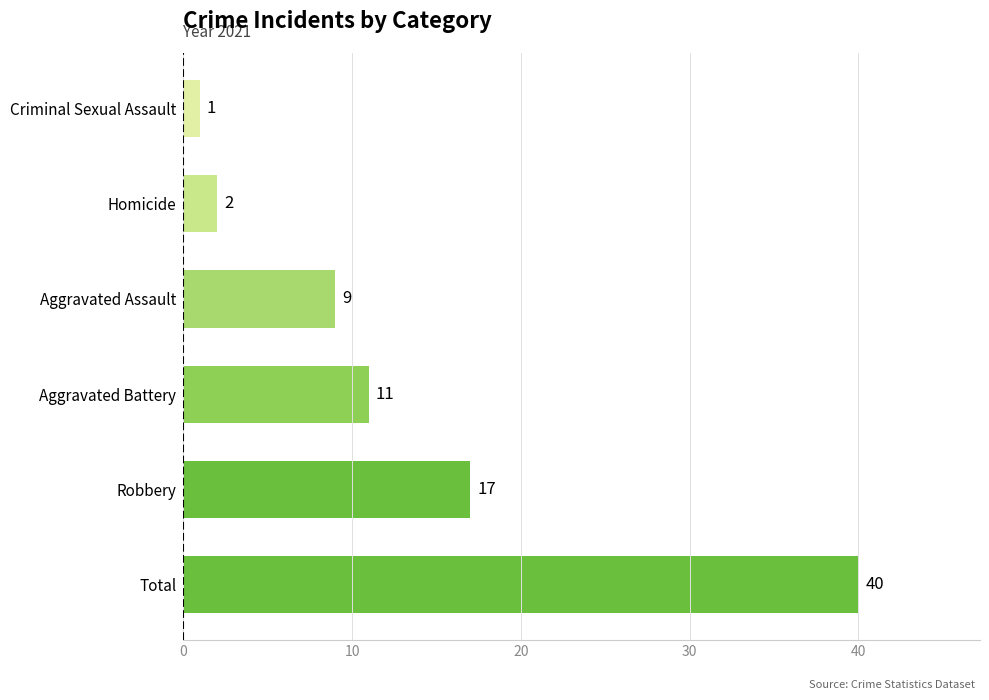

What is the difference between the second highest and minimum values?

16